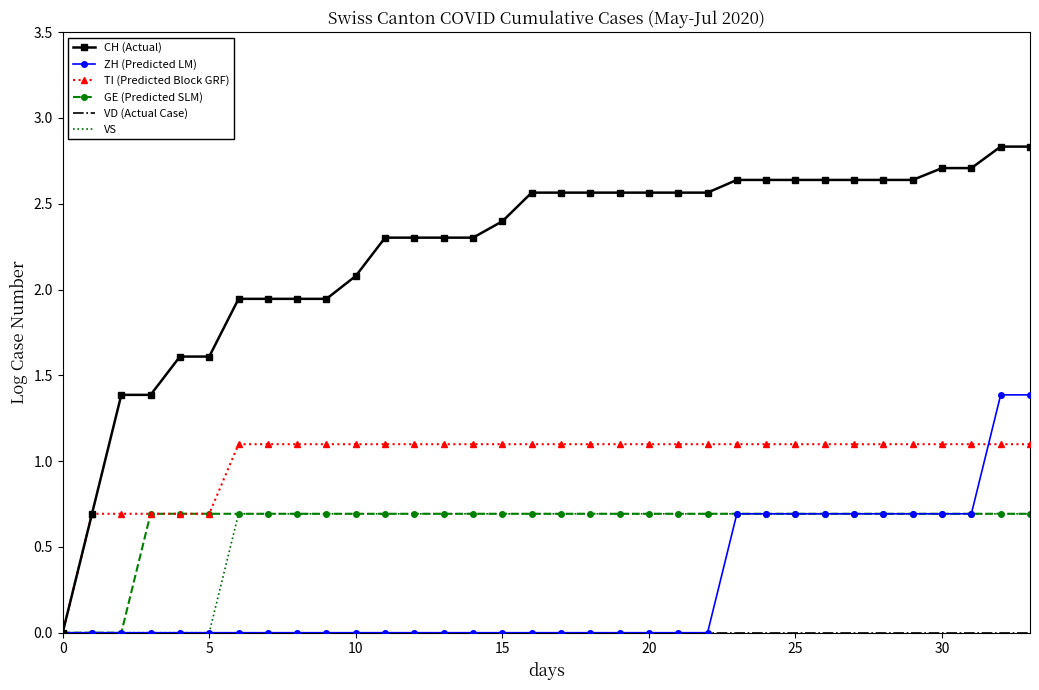

Which series has the largest total across all categories?

CH (Actual)